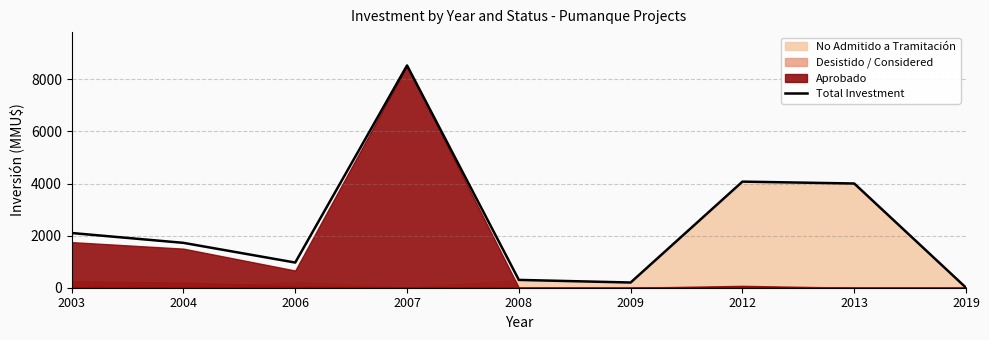

Is it true that the value at 2004 is 1722?

True